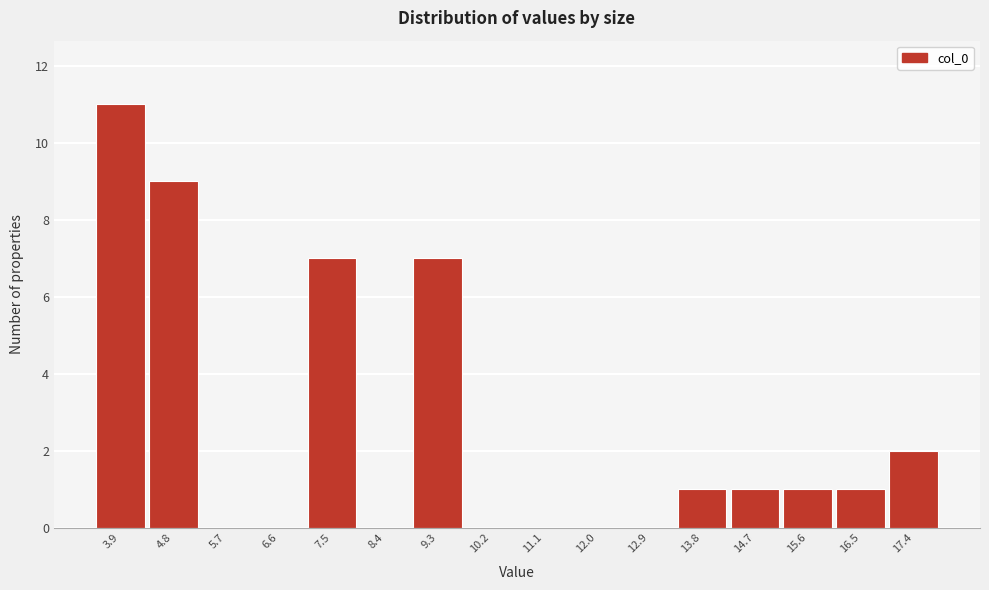

Reading right to left, list all the values displayed in this chart.

17.4=2	16.5=1	15.6=1	14.7=1	13.8=1	12.9=0	12.0=0	11.1=0	10.2=0	9.3=7	8.4=0	7.5=7	6.6=0	5.7=0	4.8=9	3.9=11